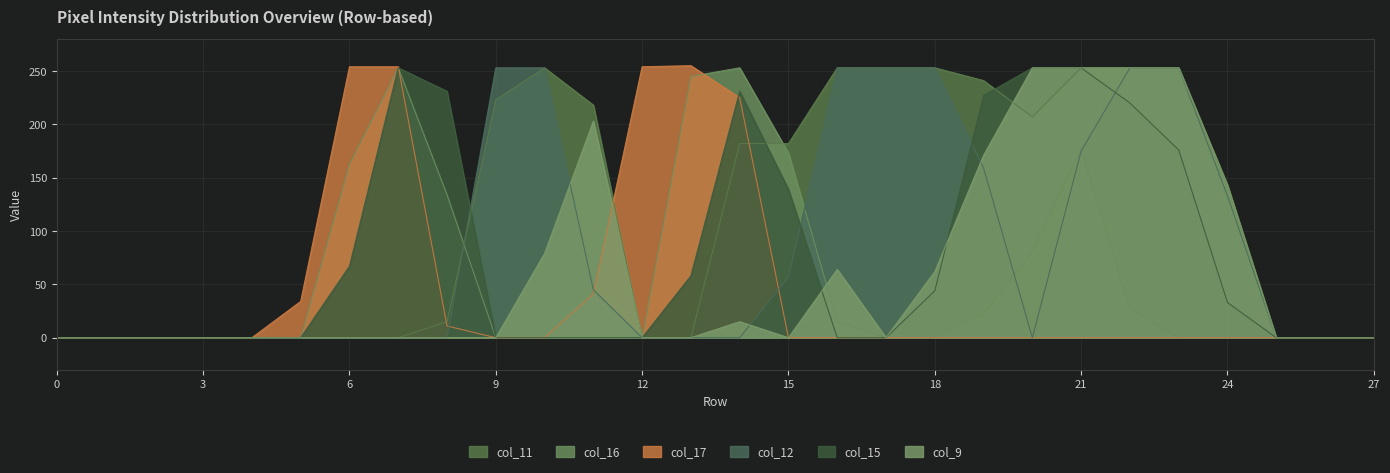

What is the difference between the maximum and minimum values in the col_11 series?

253